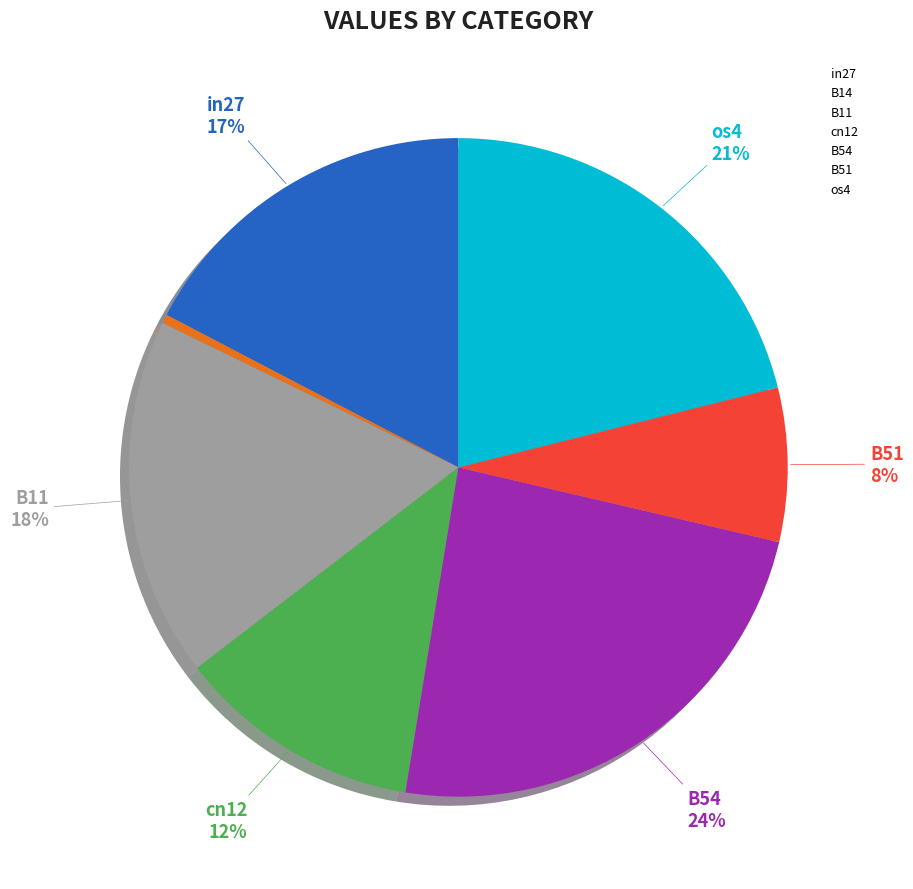

Does B51 represent more than half of the total?

No